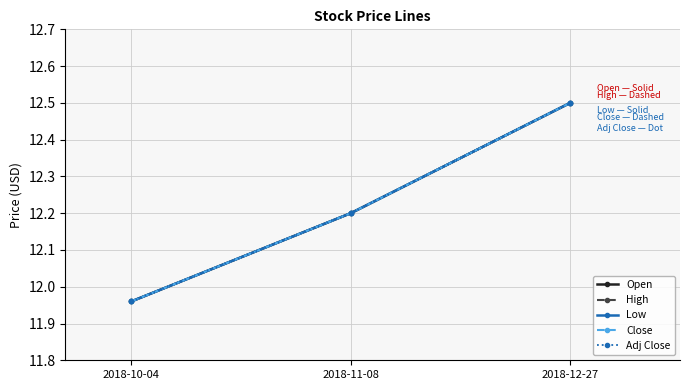

What are all the series names shown in the legend?

Open, High, Low, Close, Adj Close